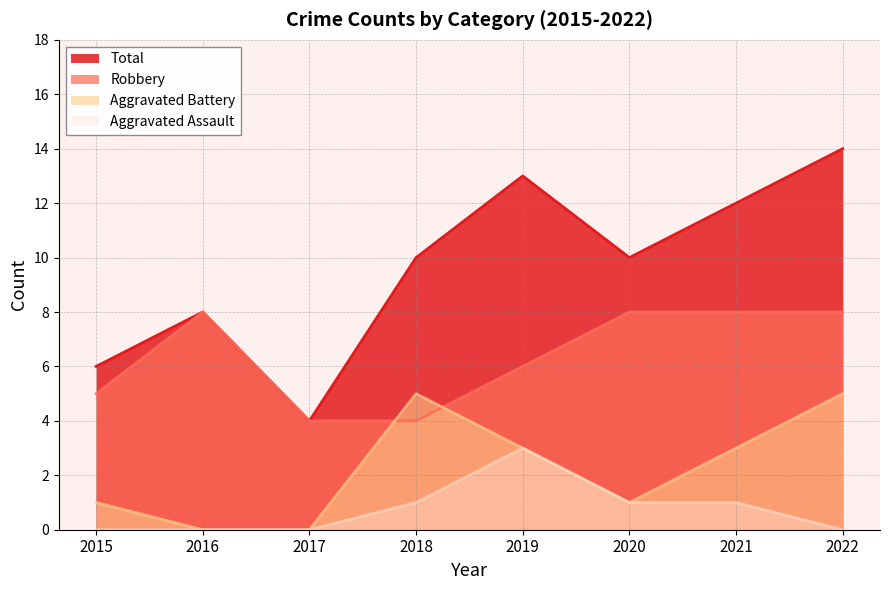

Which series has the largest total across all categories?

Total